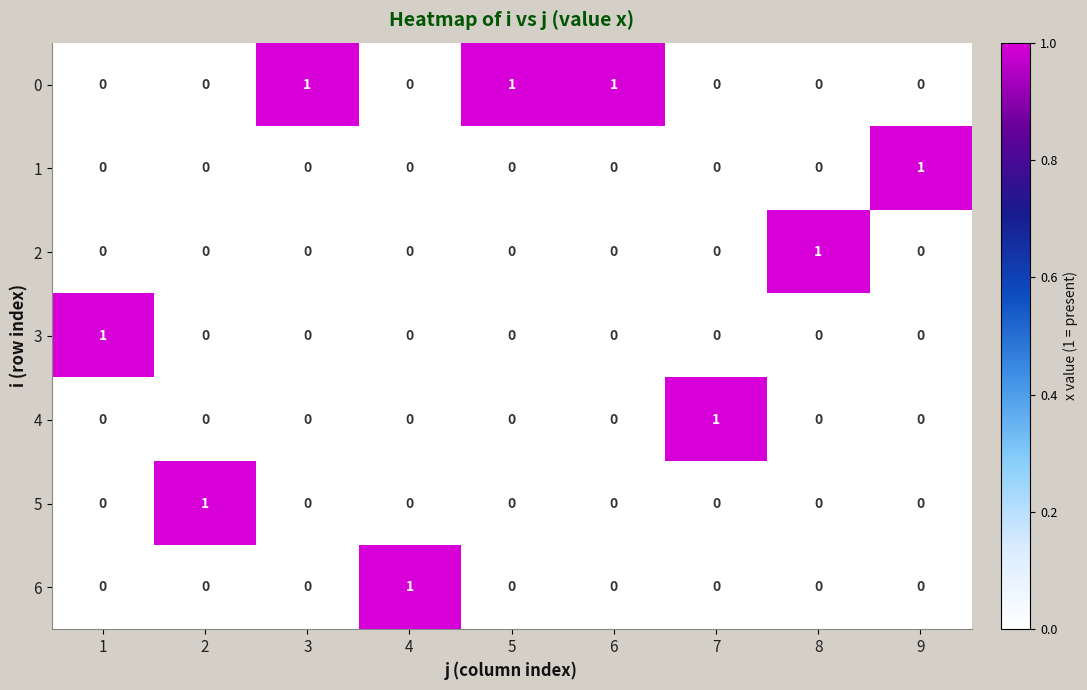

At which label does 1 reach its peak?

9